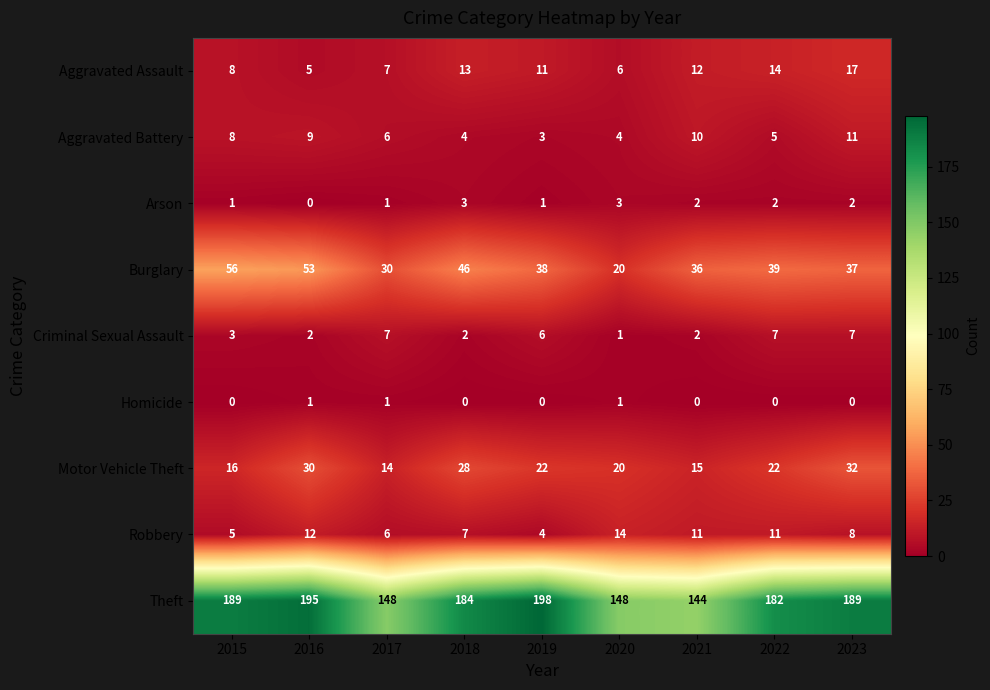

The value of Burglary at 2016 is 53. True or false?

True